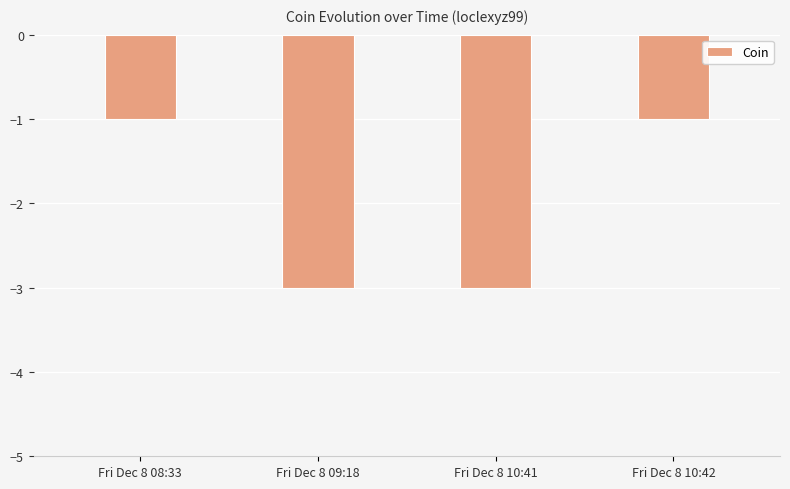

What is the minimum value shown in the chart?

-3